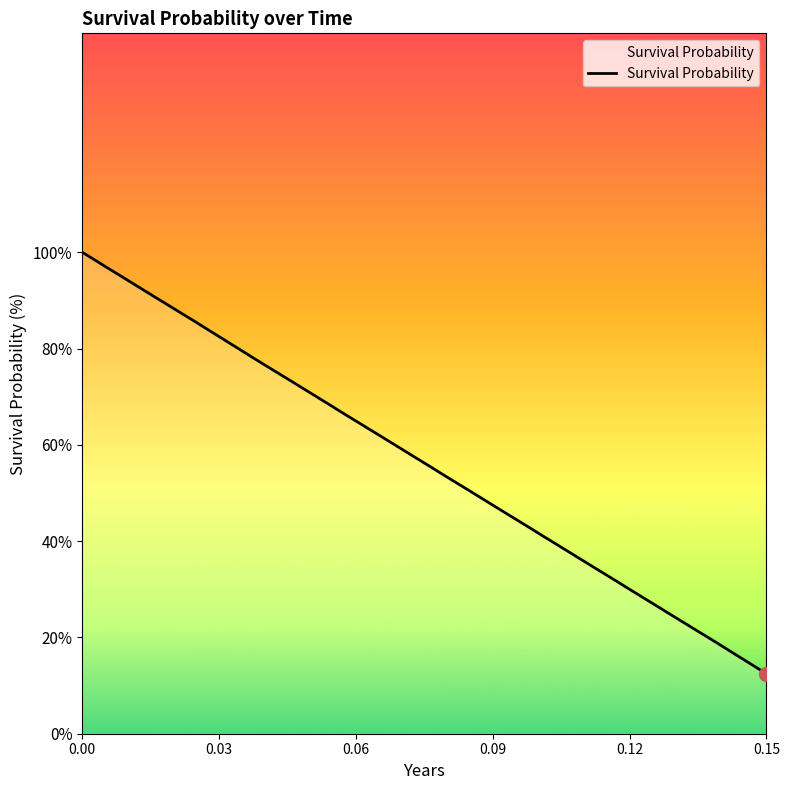

Is this an area chart (filled region under the line)?

Yes